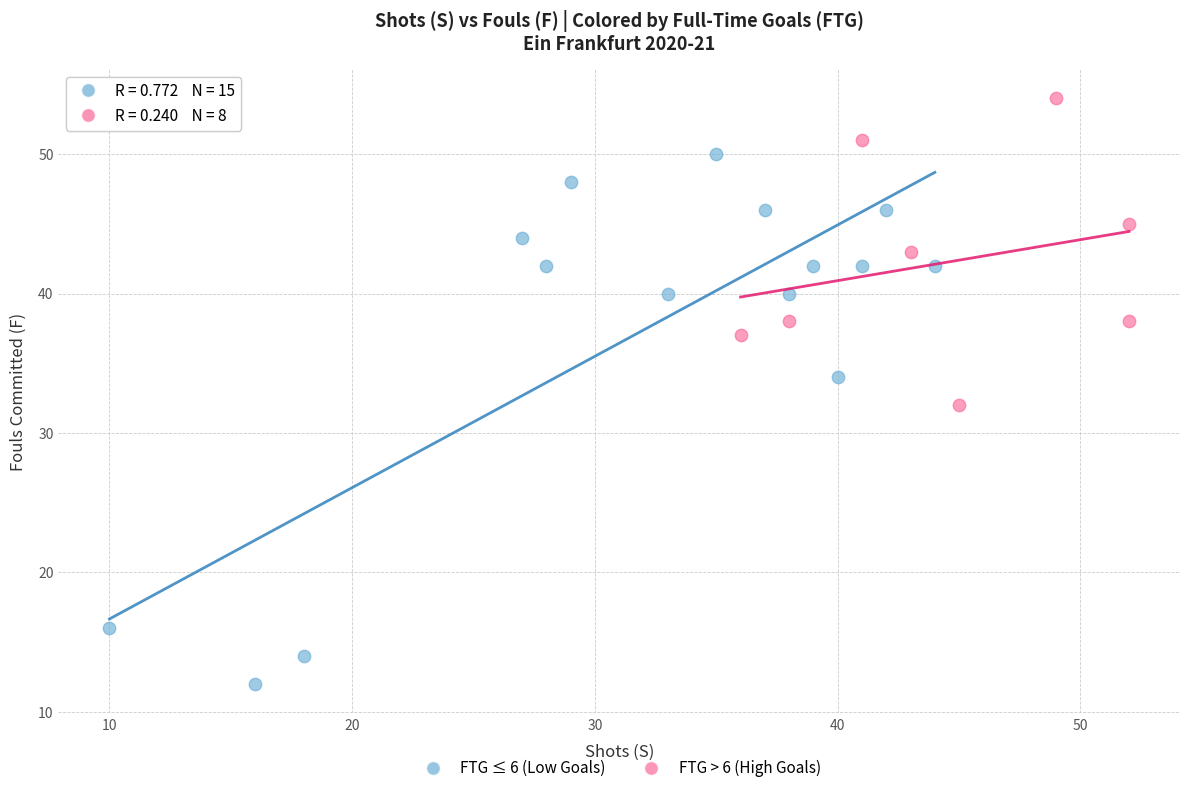

Which series contains the lowest Y value?

FTG ≤ 6 (Low Goals)